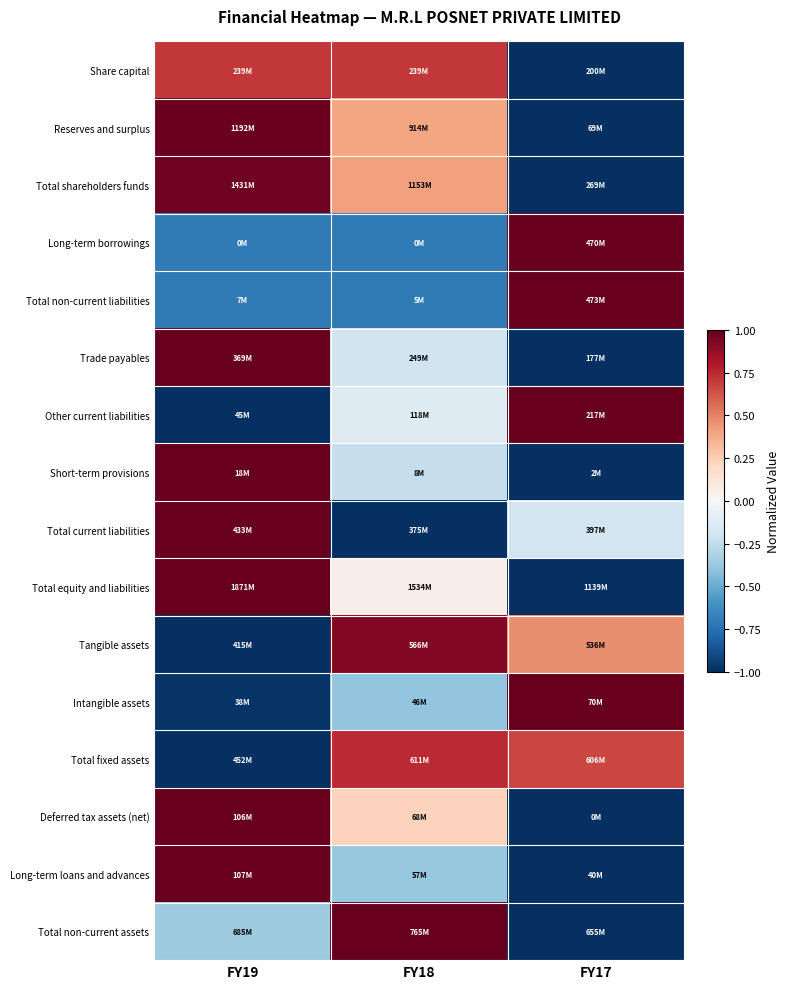

Which label corresponds to the largest value in the chart?

FY17